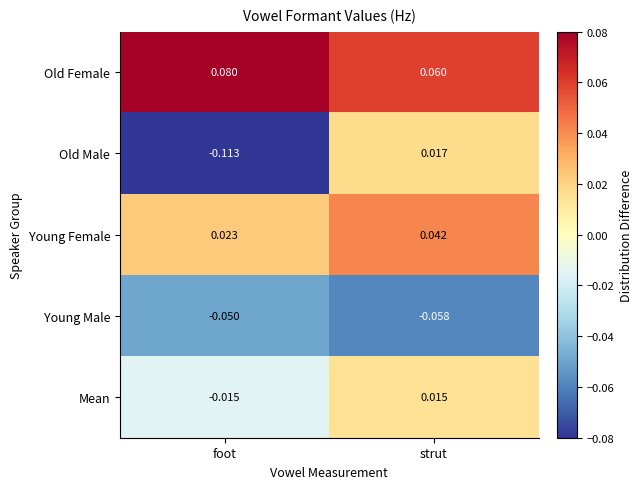

At which label does Old Male reach its minimum?

foot